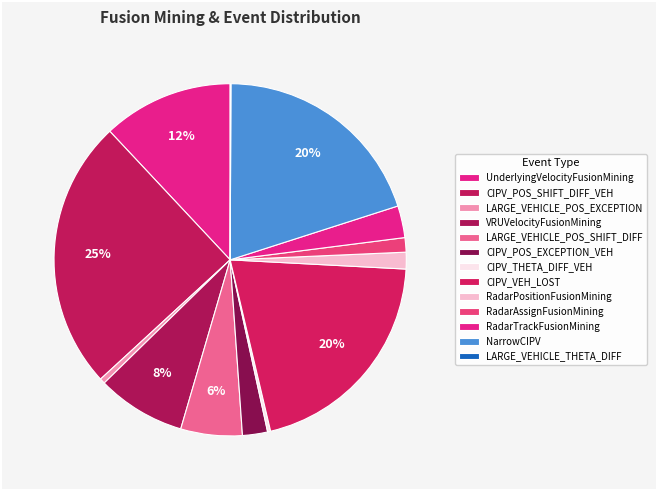

Does VRUVelocityFusionMining account for over 50% of the chart?

No